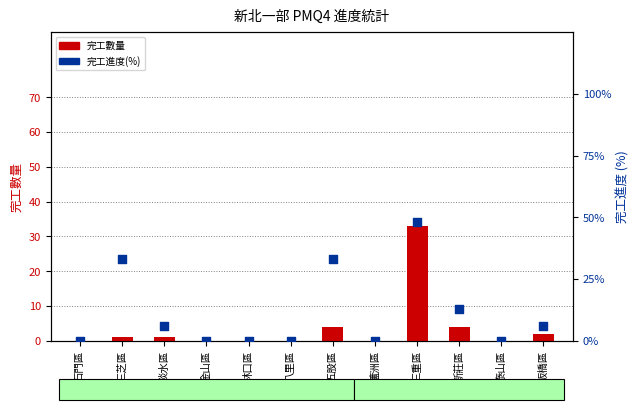

At which category is the sum across all series the highest?

三重區